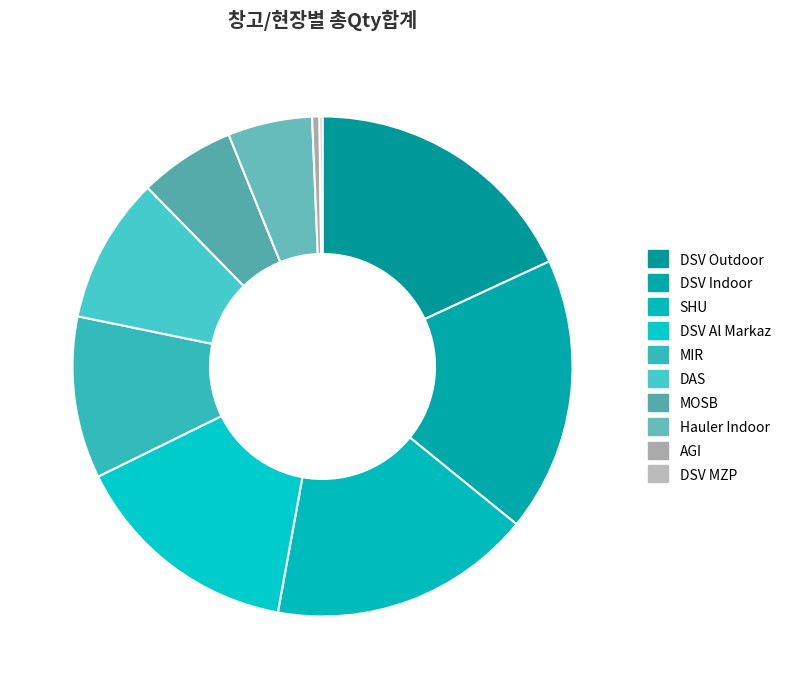

Approximately how many times larger is the value at DSV Indoor compared to DSV Outdoor?

1.0